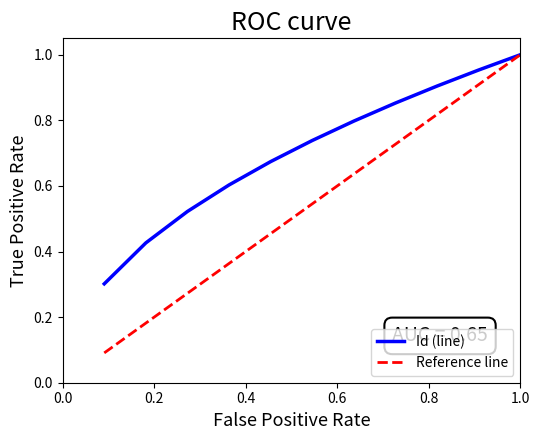

Which series has the widest spread of values?

Reference line